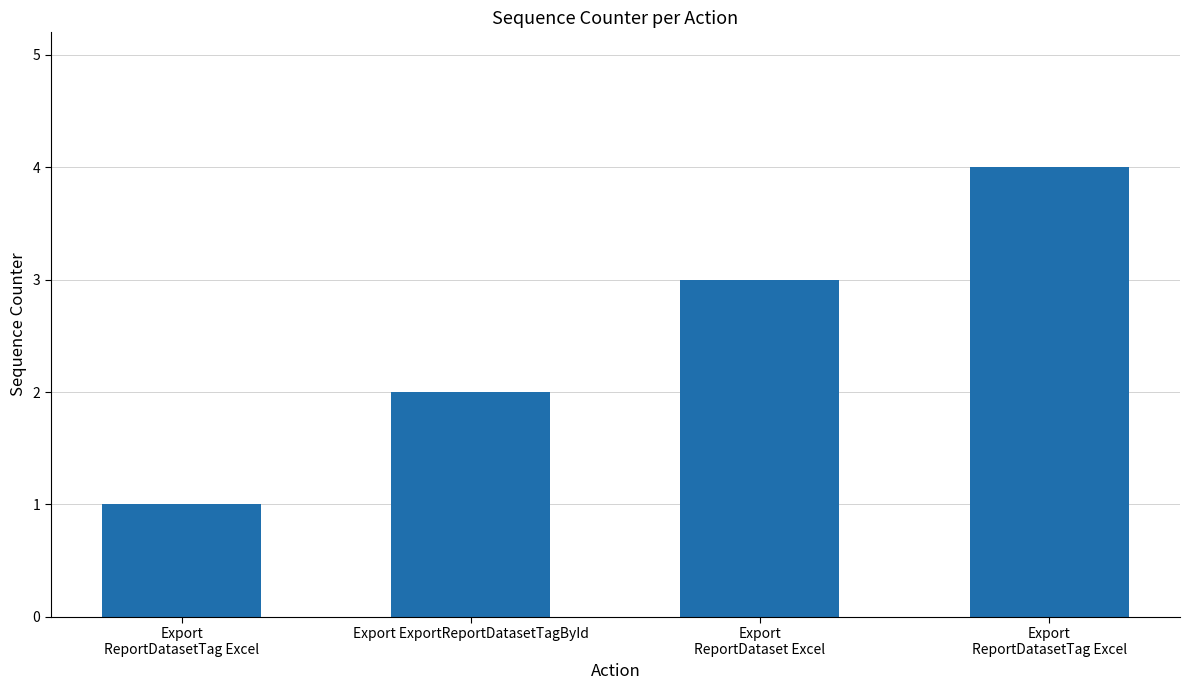

What is the sum of the values at Export
ReportDataset Excel and Export
ReportDatasetTag Excel?

4